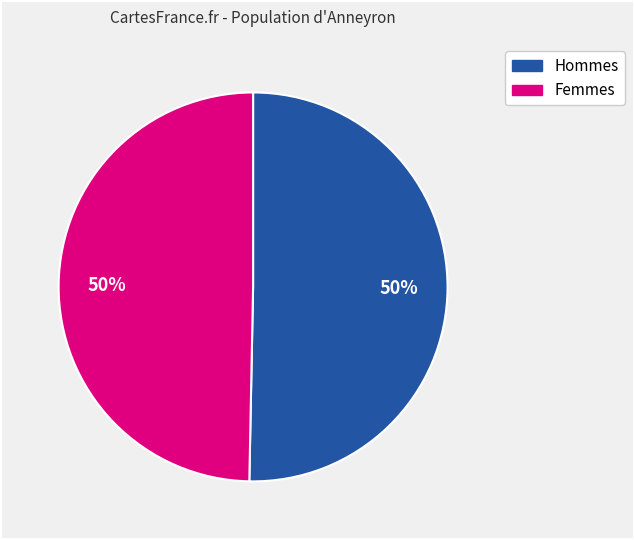

To the nearest percent, what is the average slice percentage?

50%